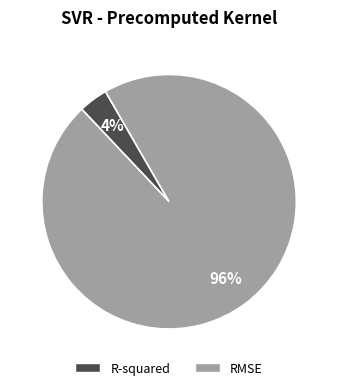

To the nearest percent, what portion does RMSE represent?

96%